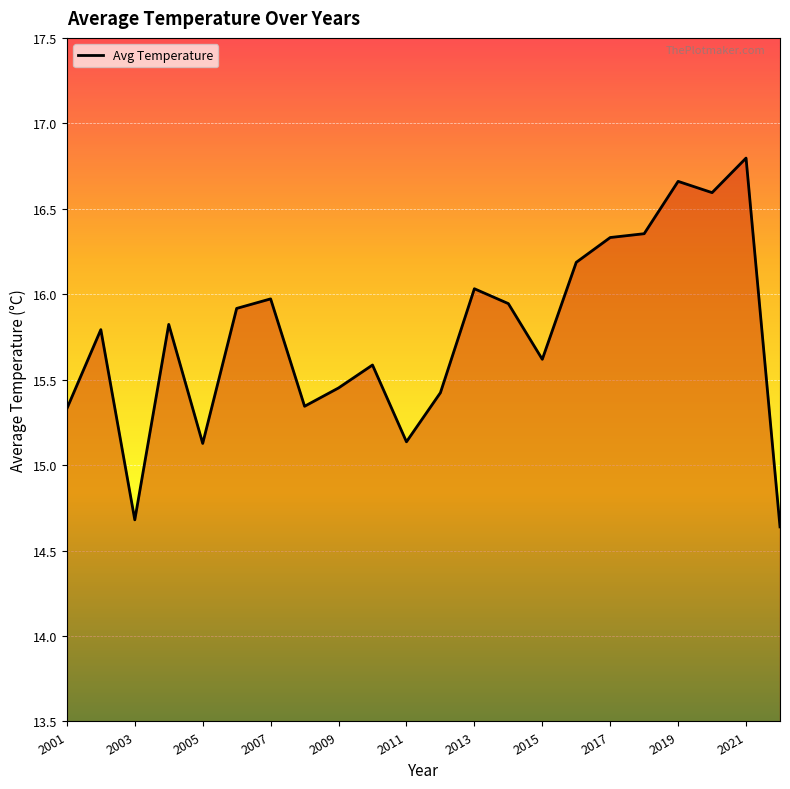

What is the minimum value shown in the chart?

14.6